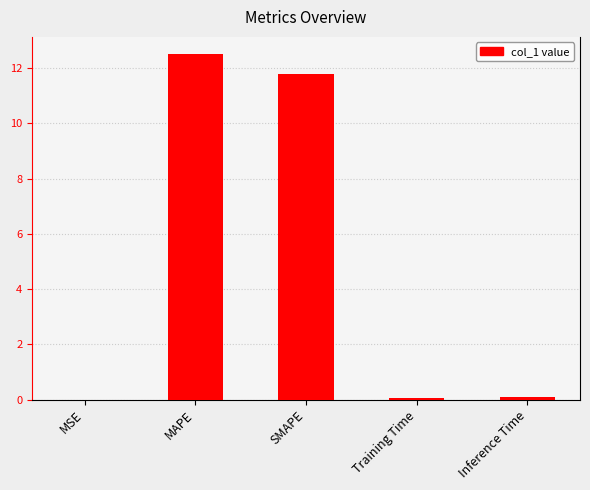

Between MSE and MAPE, which is larger?

MAPE